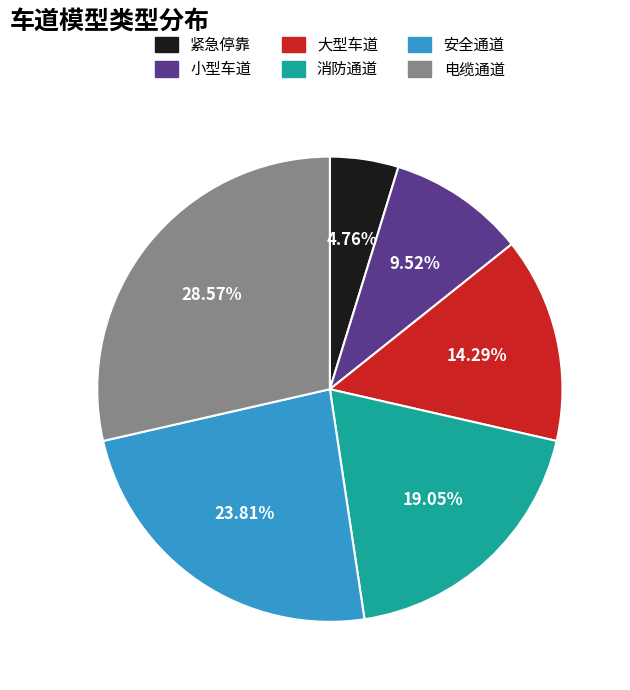

Is there any slice that represents more than half of the pie?

No